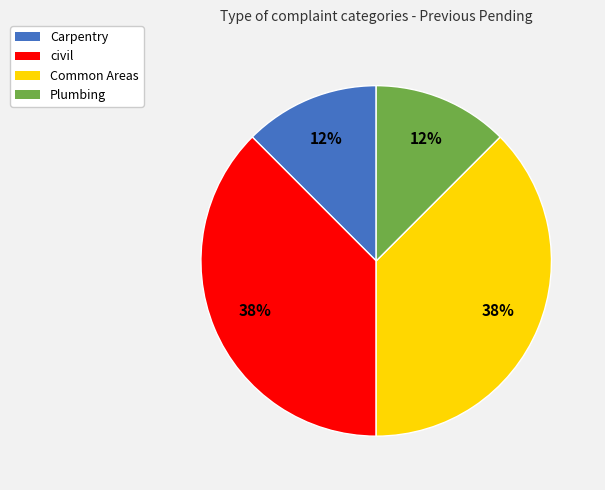

To the nearest percent, what is the combined percentage of Common Areas and Carpentry?

50%